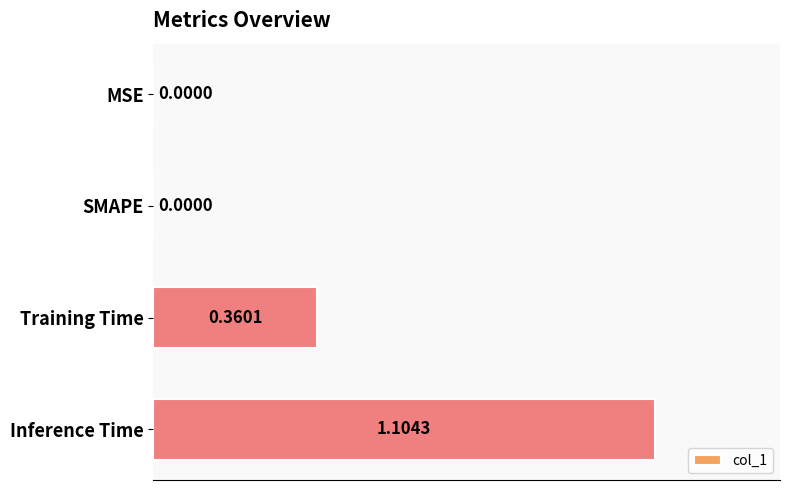

What is the greatest value displayed?

1.1